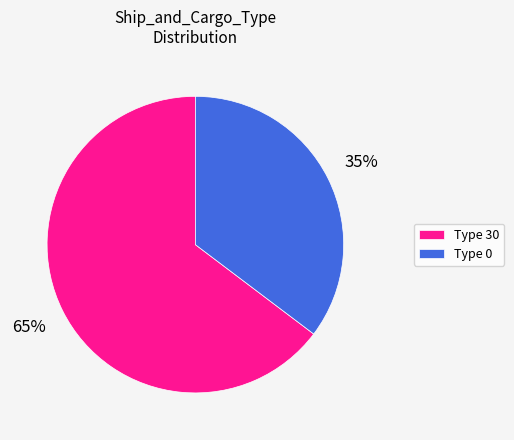

Which slice is the largest?

Type 30